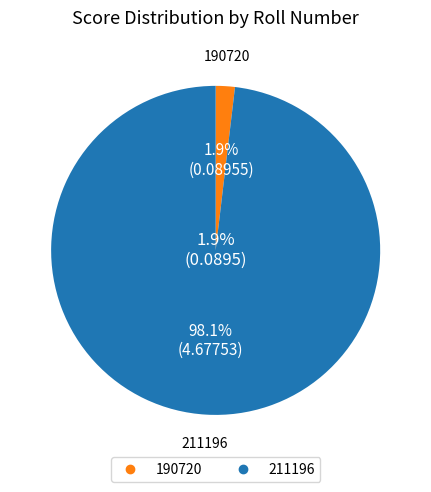

What percentage is the 211196 slice, to the nearest percent?

98%